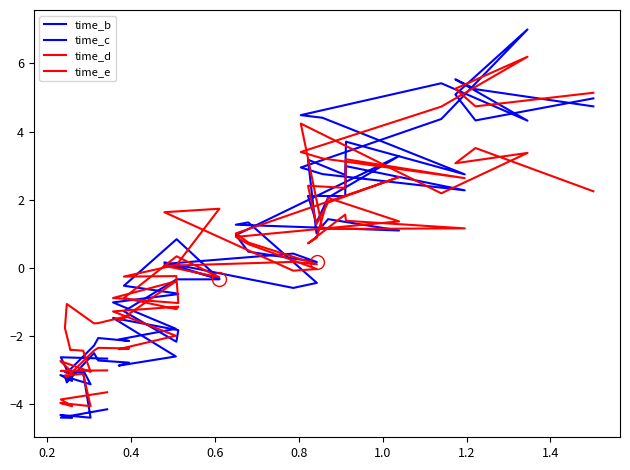

What is the difference between the maximum and minimum values in the time_d series?

7.3